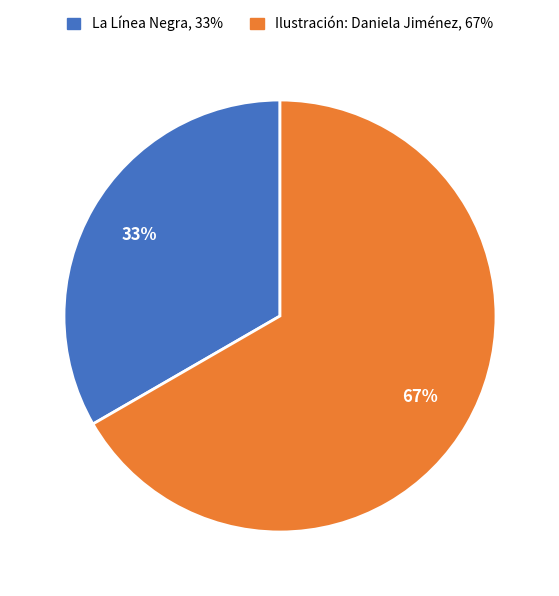

Does any single category account for the majority?

Yes